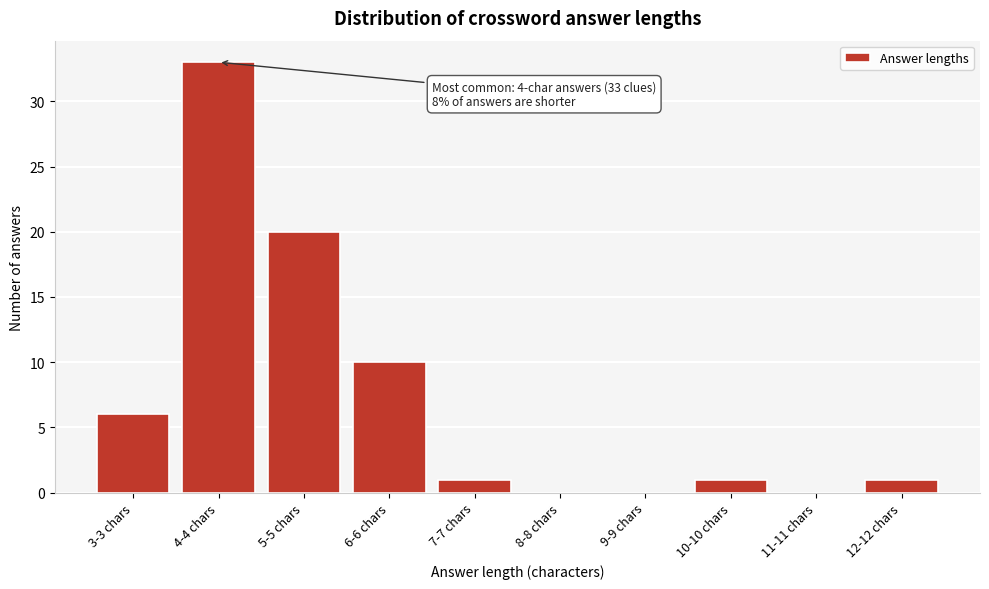

Reading right to left, extract all data points from this chart.

12-12 chars=1	11-11 chars=0	10-10 chars=1	9-9 chars=0	8-8 chars=0	7-7 chars=1	6-6 chars=10	5-5 chars=20	4-4 chars=33	3-3 chars=6